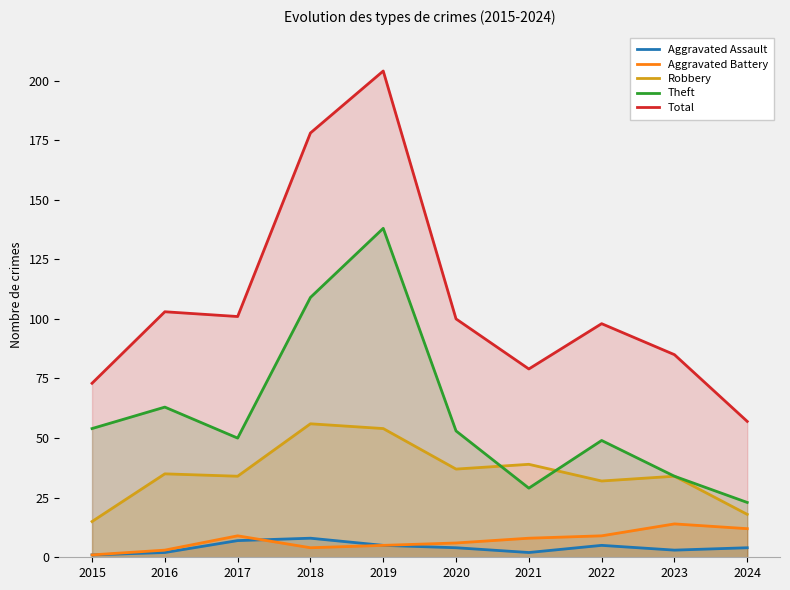

How many categories are shown in the chart?

10